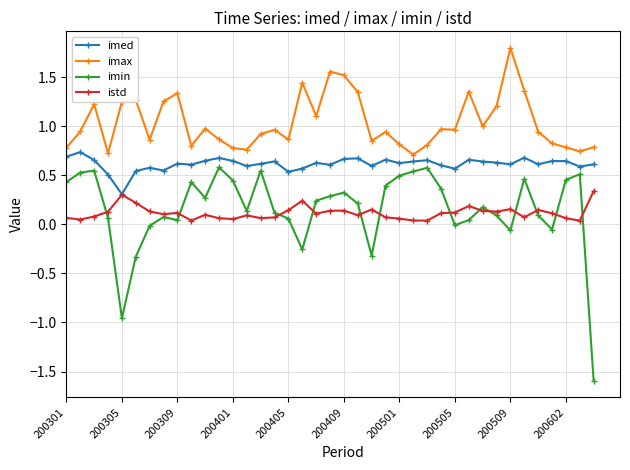

After their last crossing, which series has the higher values: istd or imin?

istd